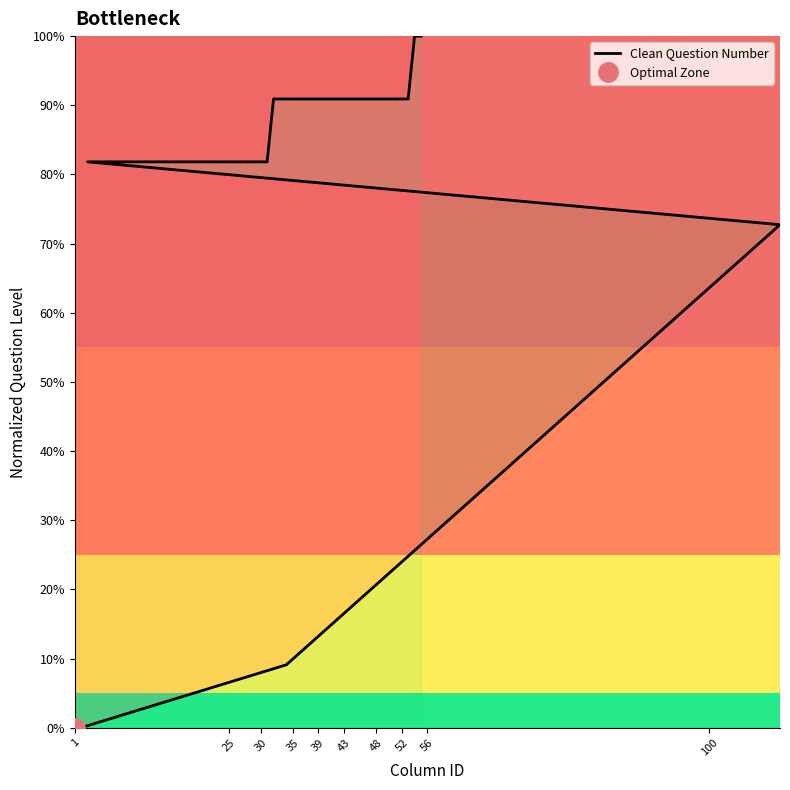

What is the sum of all values?

30.0